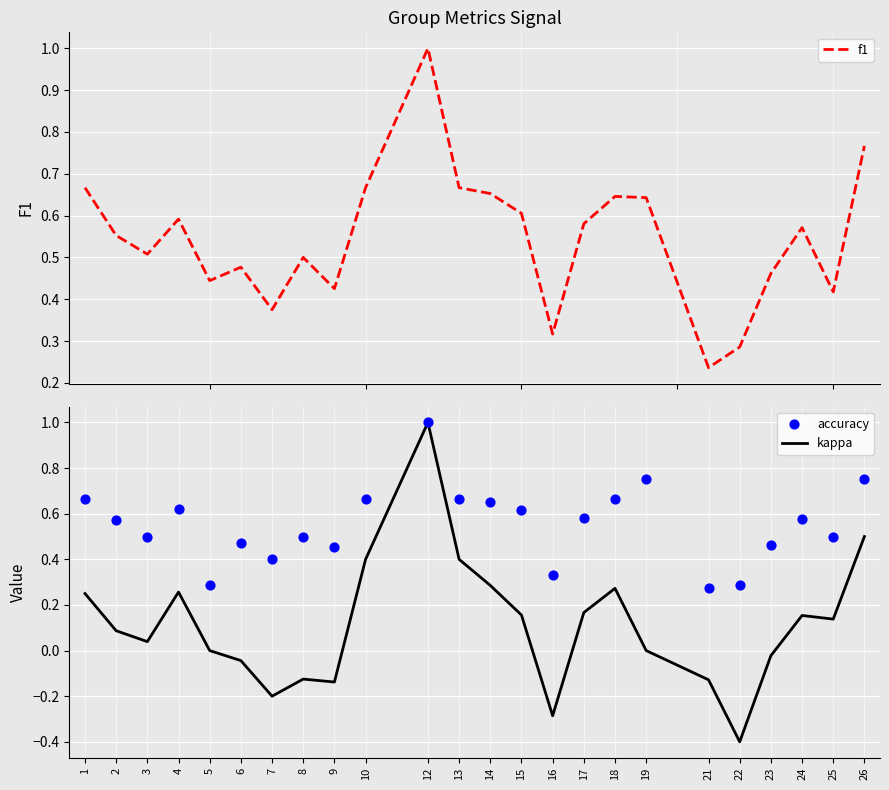

What is the total value across all series at 13?

1.7